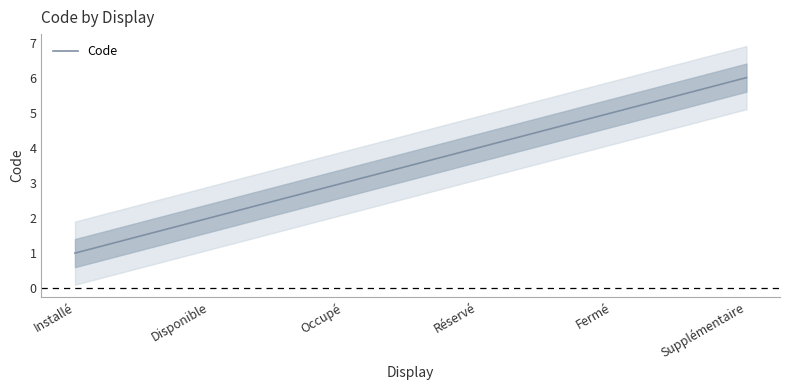

True or false: the data has more than 2 interior local peaks.

False